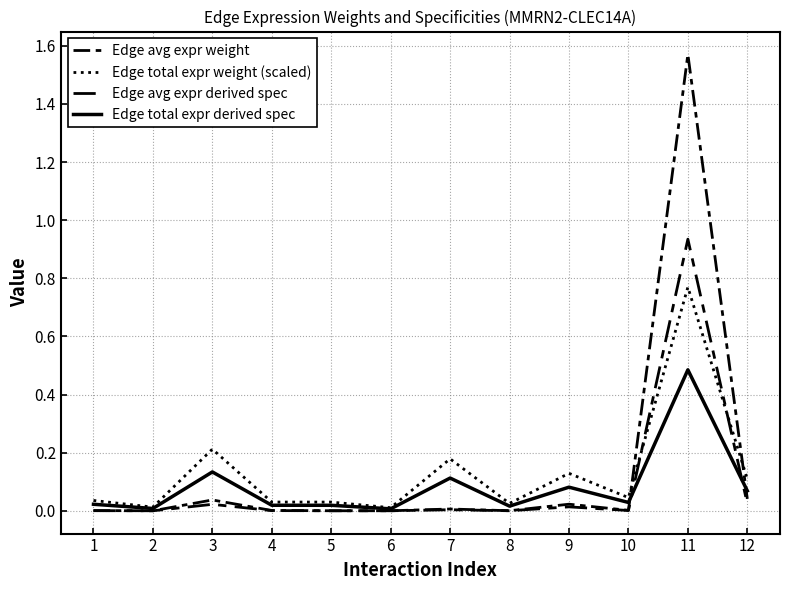

Is this an area chart (filled region under the line)?

No